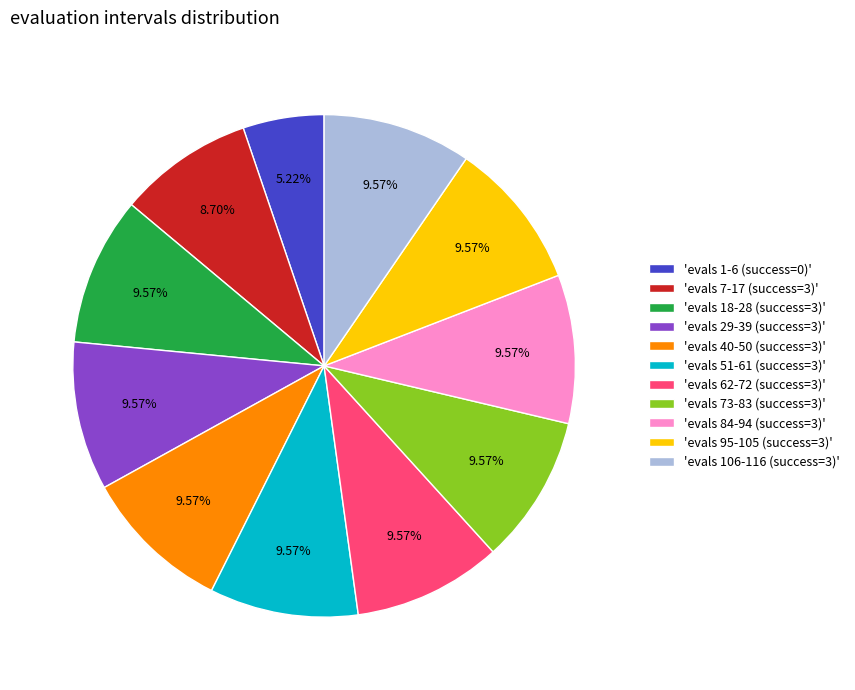

Count the number of slices in the pie.

11